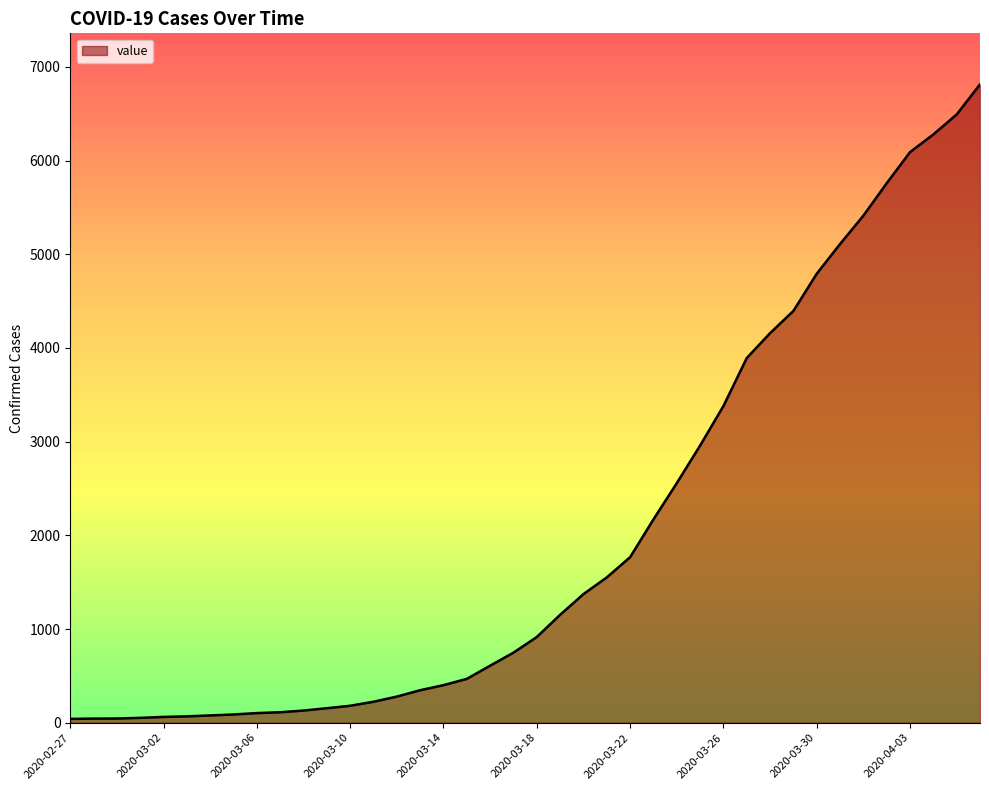

What is the greatest value displayed?

6813